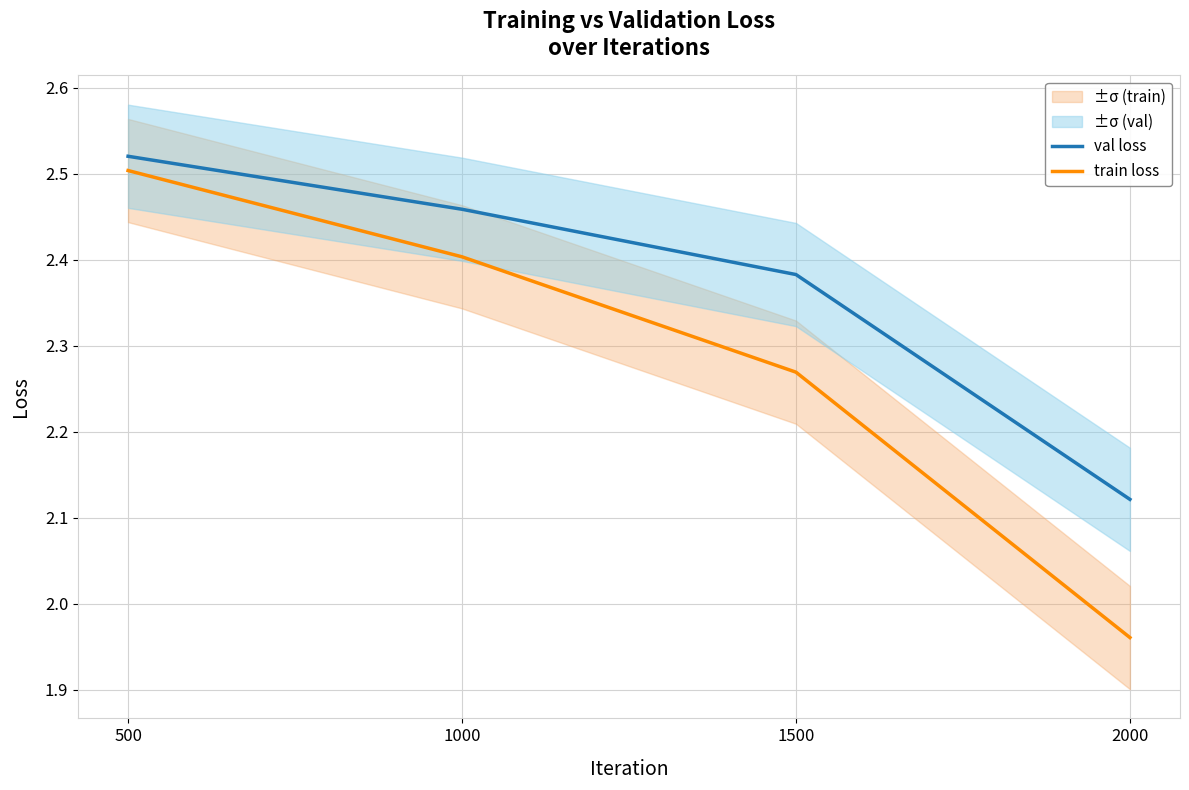

What are all the series names shown in the legend?

val loss, train loss